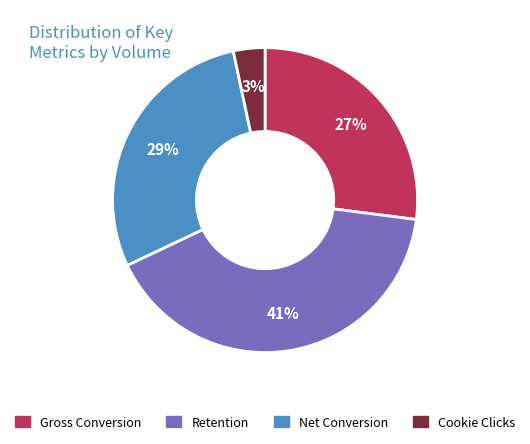

To the nearest percent, what is the average slice percentage?

25%